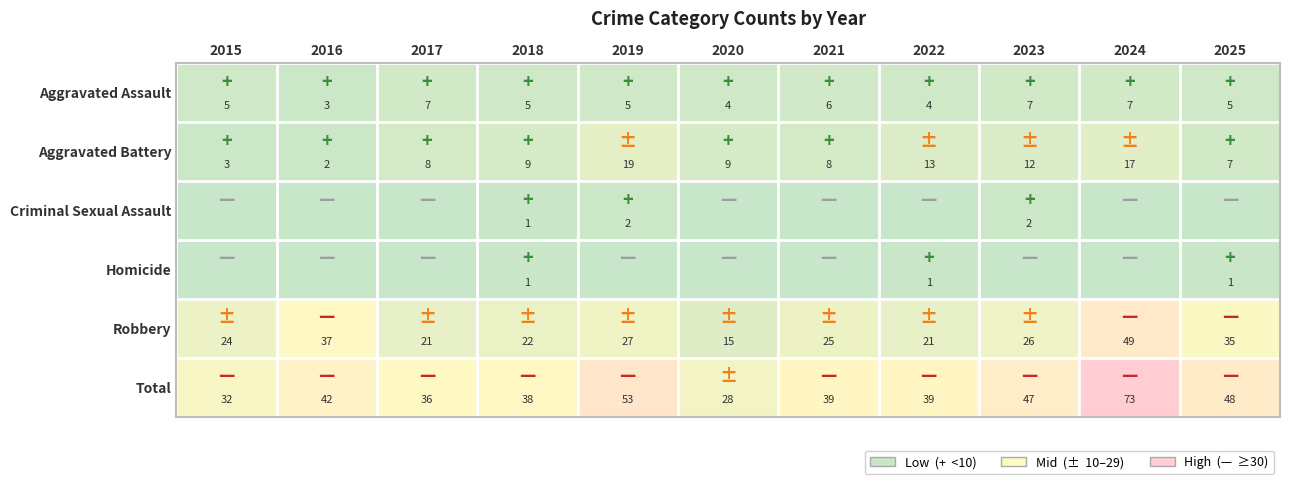

What is the minimum value for Total?

28